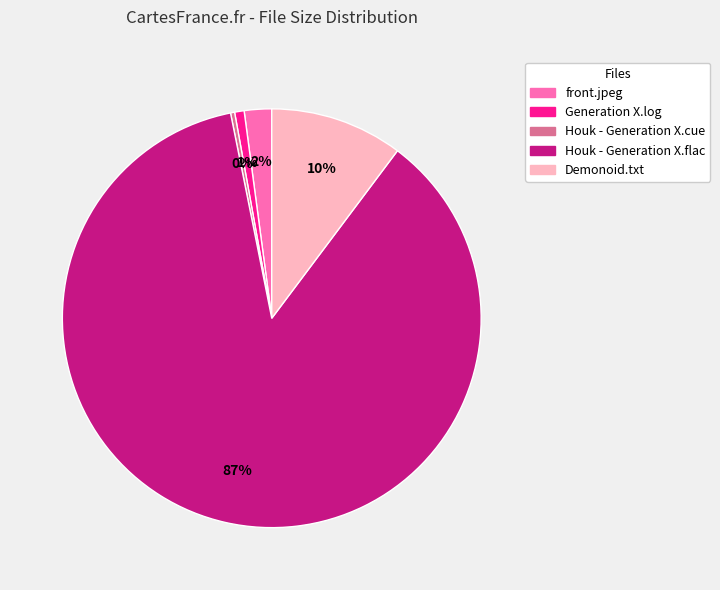

Is there any slice that represents more than half of the pie?

Yes